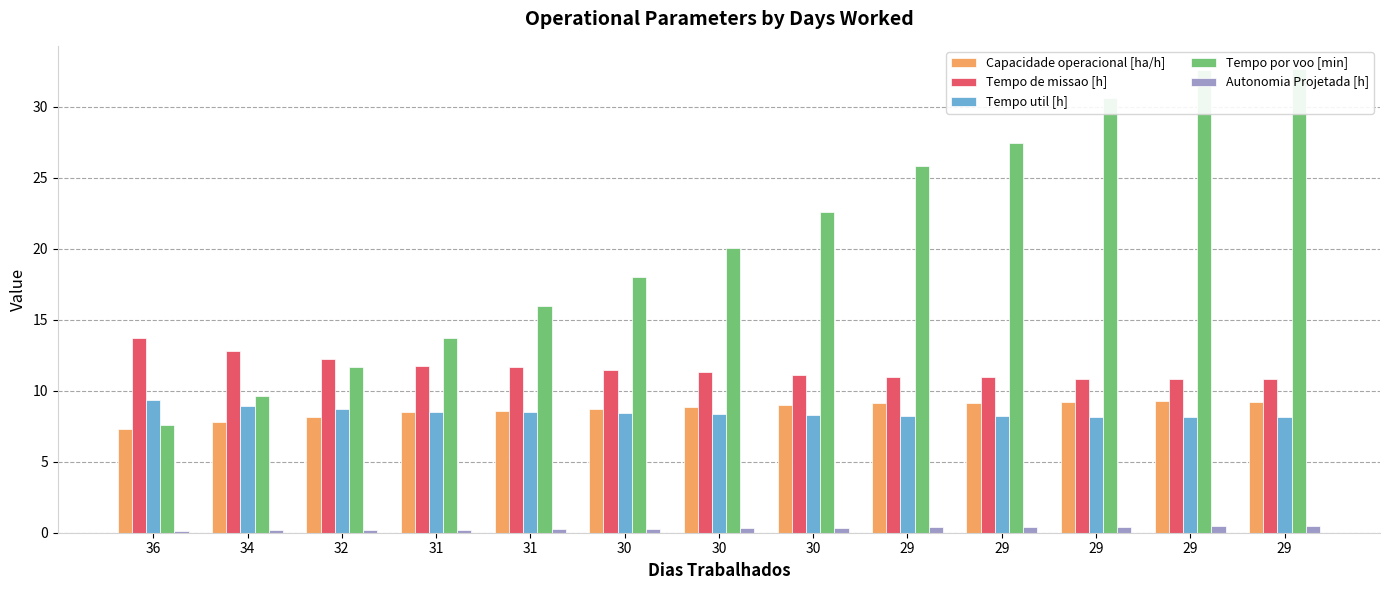

Reading left to right, what are all the values shown in this chart?

Capacidade operacional [ha/h]: 36=7.3	34=7.8	32=8.2	31=8.5	31=8.6	30=8.7	30=8.8	30=9.0	29=9.1	29=9.1	29=9.2	29=9.2	29=9.2
Tempo de missao [h]: 36=13.7	34=12.8	32=12.3	31=11.8	31=11.7	30=11.4	30=11.3	30=11.1	29=11.0	29=11.0	29=10.9	29=10.8	29=10.8
Tempo util [h]: 36=9.3	34=9.0	32=8.7	31=8.5	31=8.5	30=8.4	30=8.3	30=8.3	29=8.2	29=8.2	29=8.2	29=8.2	29=8.2
Tempo por voo [min]: 36=7.6	34=9.6	32=11.6	31=13.7	31=16.0	30=18.0	30=20.0	30=22.6	29=25.9	29=27.4	29=30.6	29=32.6	29=32.7
Autonomia Projetada [h]: 36=0.1	34=0.2	32=0.2	31=0.2	31=0.2	30=0.3	30=0.3	30=0.3	29=0.4	29=0.4	29=0.4	29=0.5	29=0.5